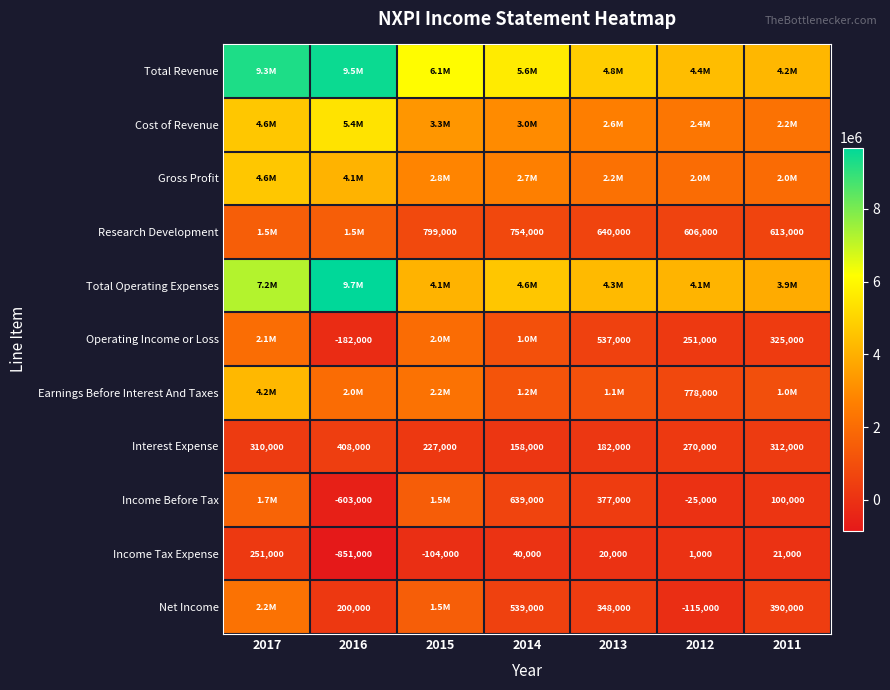

What is the minimum value shown in the chart?

-851000